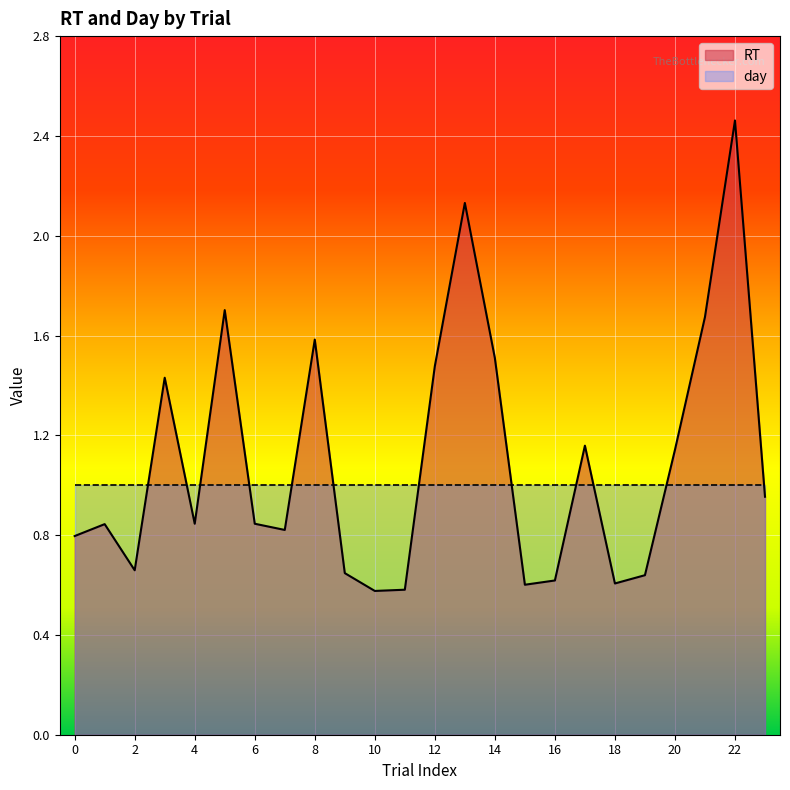

What is the difference between the values at 11 and 1?

0.3